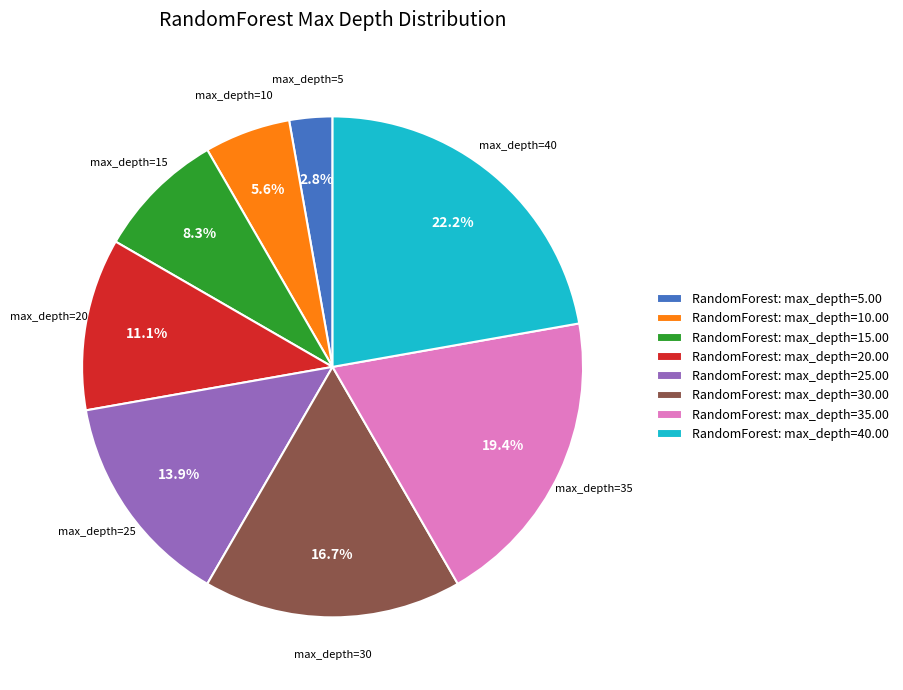

Which slice is the smallest?

RandomForest: max_depth=5.00